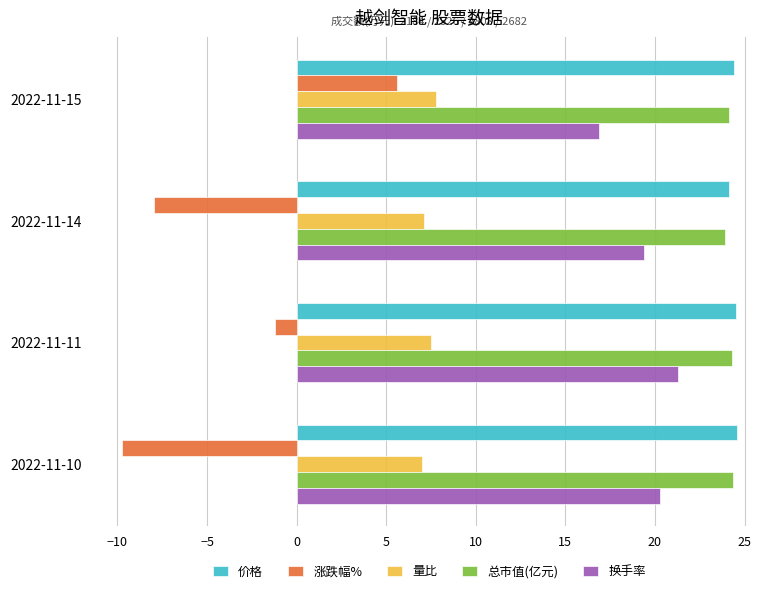

Is it true that 换手率 equals 20.3 at 2022-11-10?

True